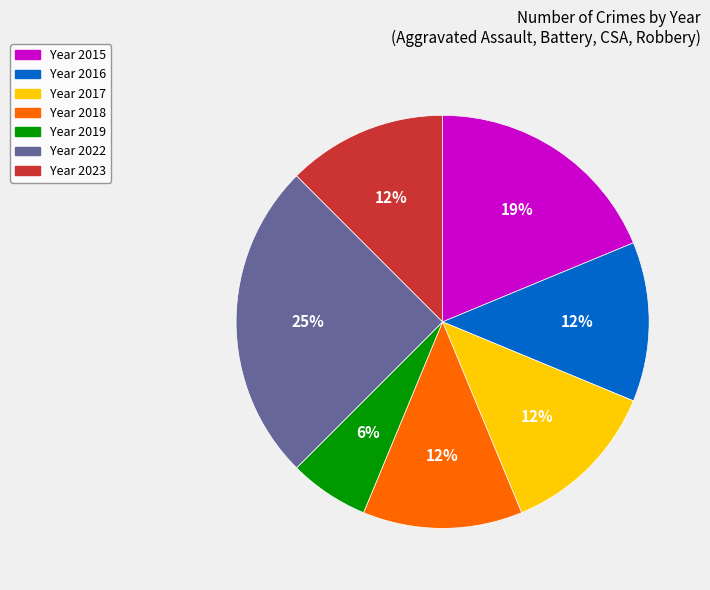

Is there any slice that represents more than half of the pie?

No